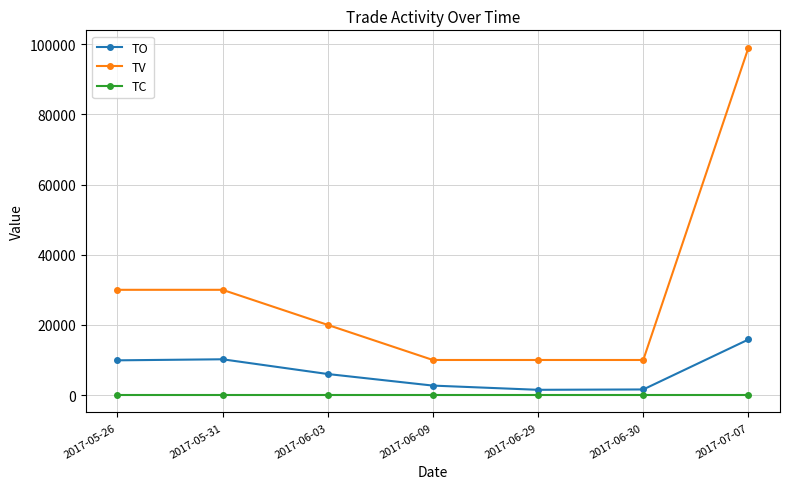

How many series are shown in this chart?

3